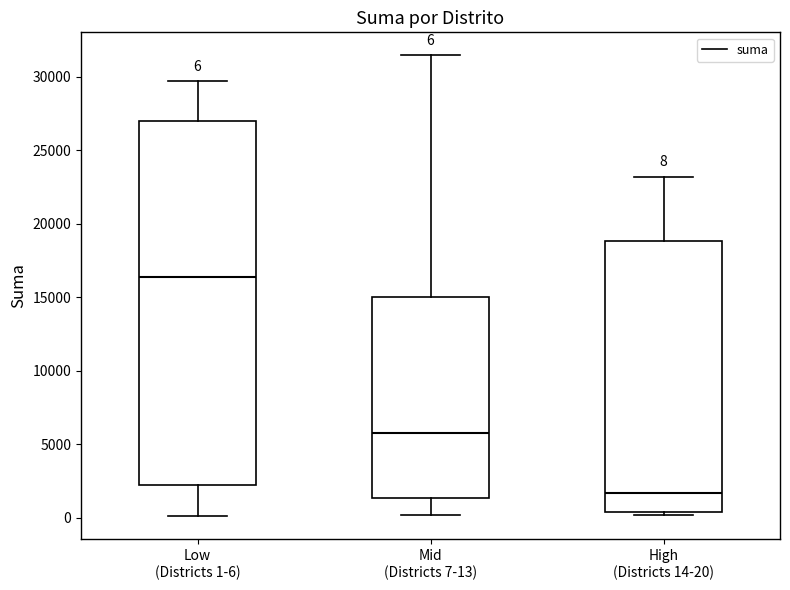

Which box's median line is the highest?

Low (Districts 1-6)